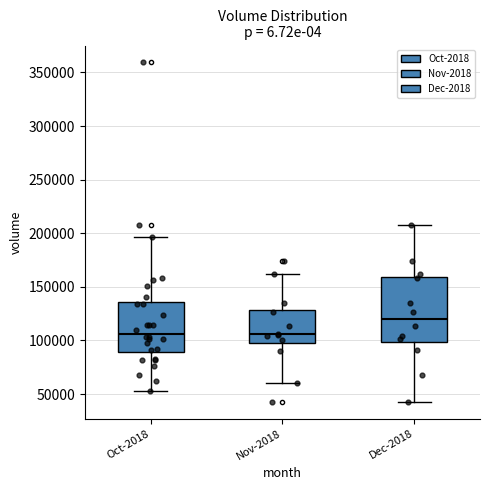

Which box's median line is the highest?

Dec-2018